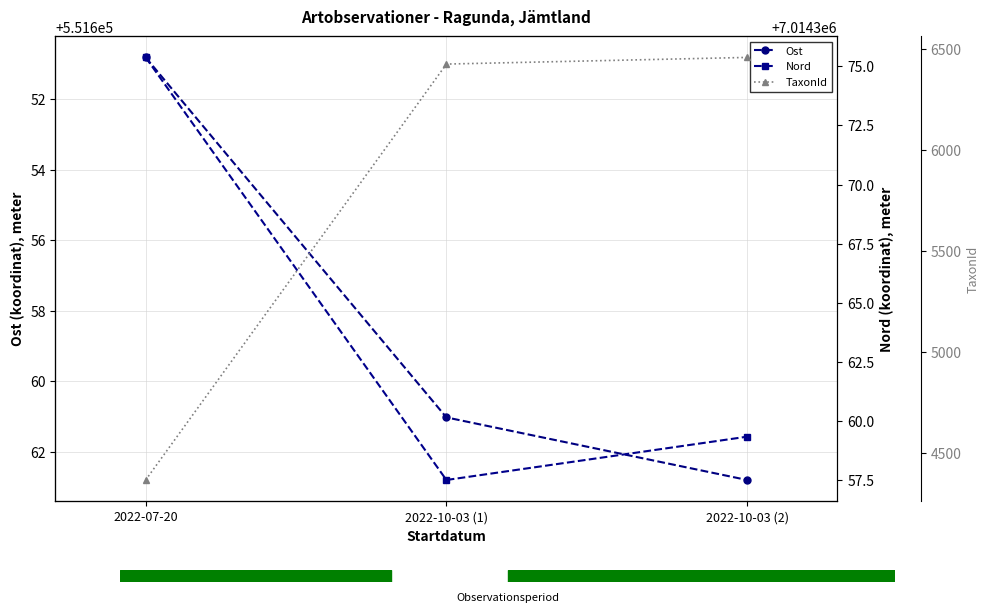

How many data points does each series have?

3